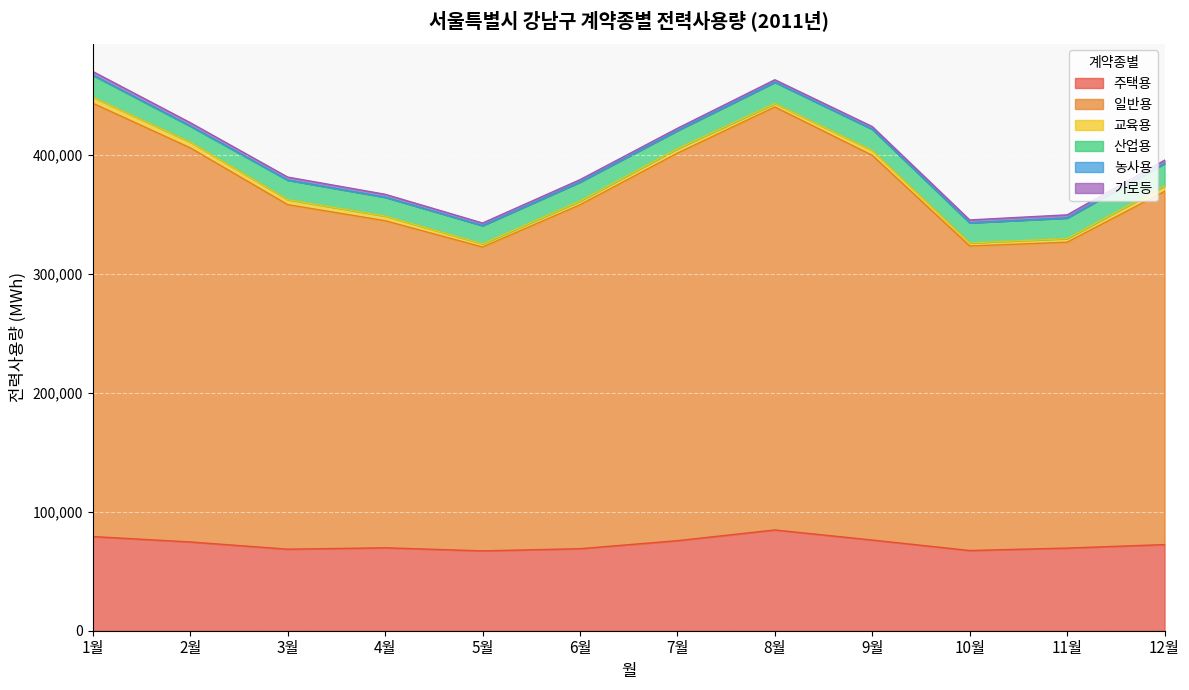

Where does the 교육용 series first go above 3883?

1월